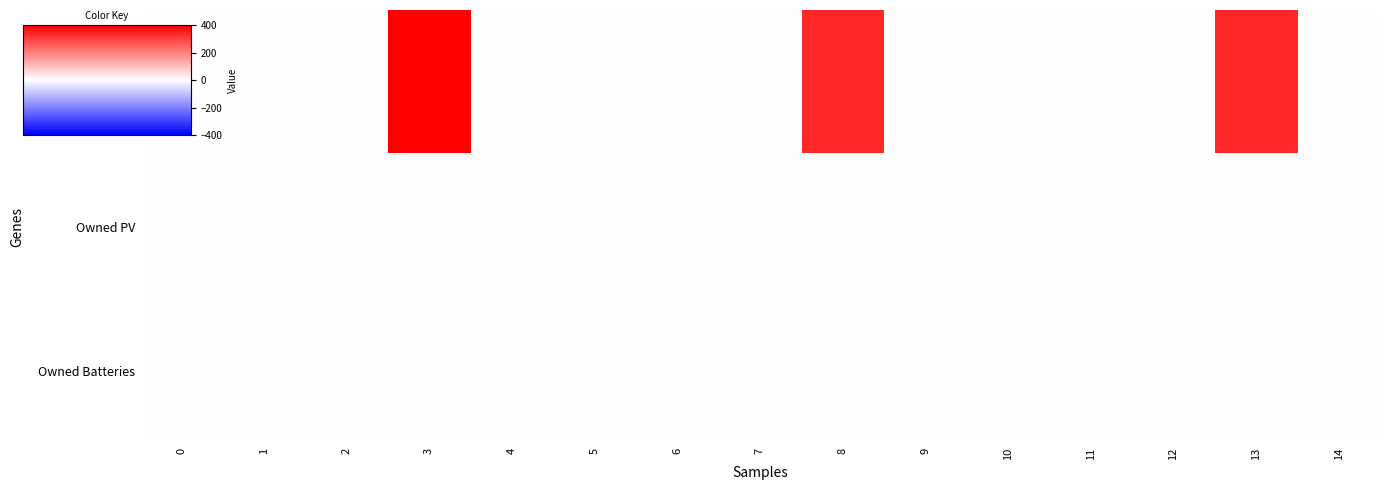

Reading left to right, list all the values displayed in this chart.

Diesel Generator: 0=0	1=0	2=0	3=400	4=0	5=0	6=0	7=0	8=336	9=0	10=0	11=0	12=0	13=336	14=0
Owned PV: 0=0	1=0	2=0	3=0	4=0	5=0	6=0	7=0	8=0	9=0	10=0	11=0	12=0	13=0	14=0
Owned Batteries: 0=0	1=0	2=0	3=0	4=0	5=0	6=0	7=0	8=0	9=0	10=0	11=0	12=0	13=0	14=0